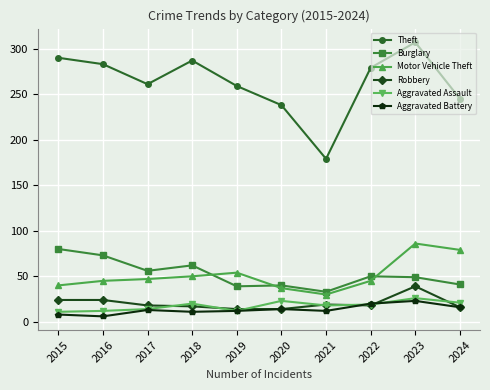

What is the minimum value shown in the chart?

6